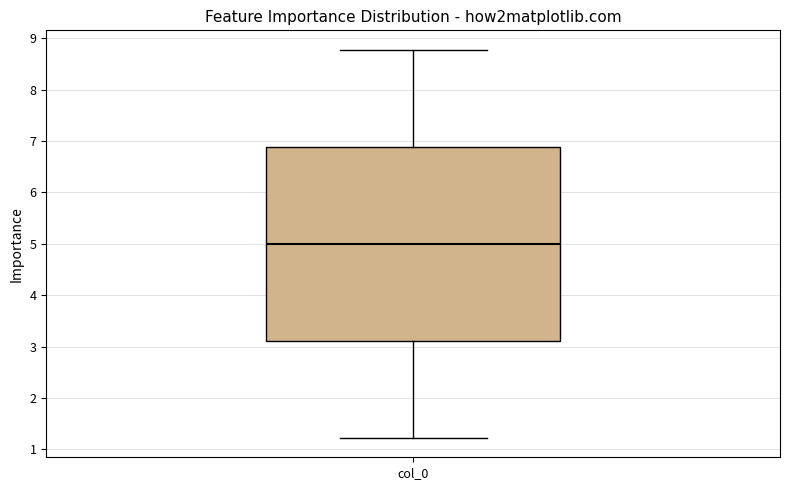

Transcribe this box plot: give where the median line is, the range the box spans, and where the two whiskers end, as read against the y-axis. The values are not printed on the chart, so give them approximately, as read against the axis.

median 5.0, box 3.1 to 6.9, whiskers 1.2 to 8.8